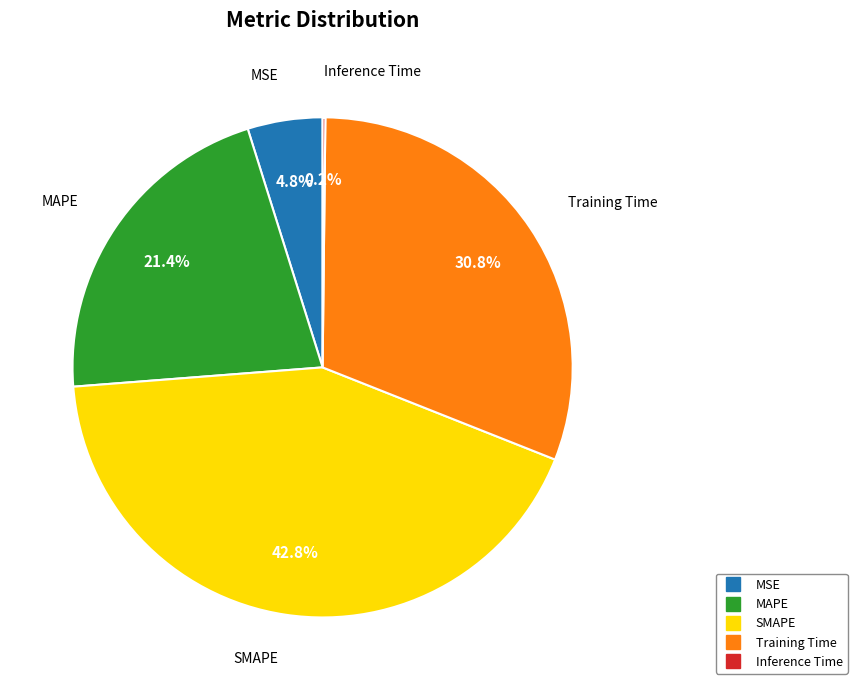

What percentage is NOT represented by Training Time?

69.2%